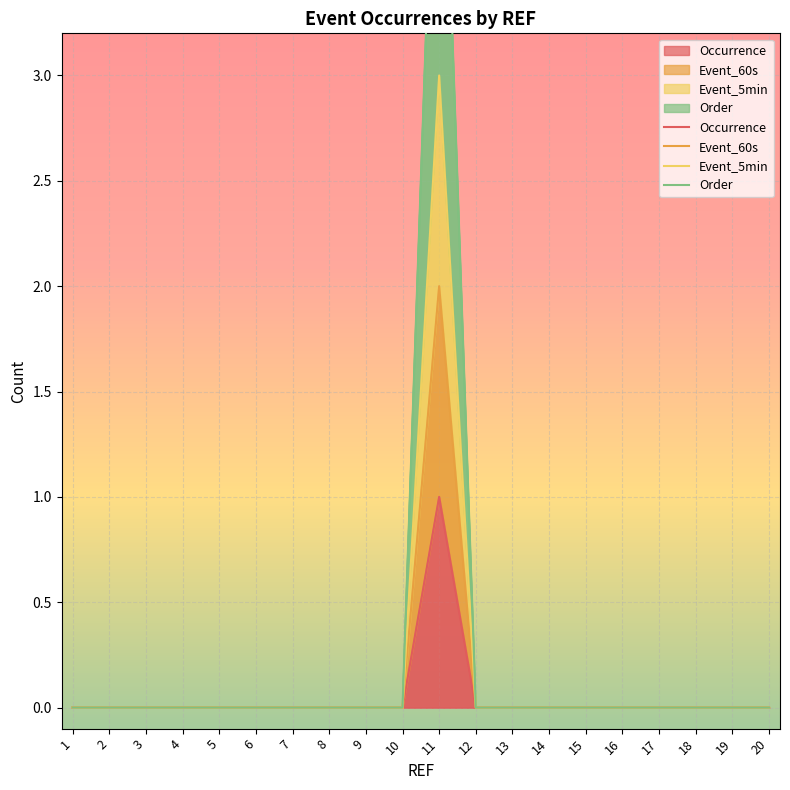

Between 20 and 1, which is larger?

20